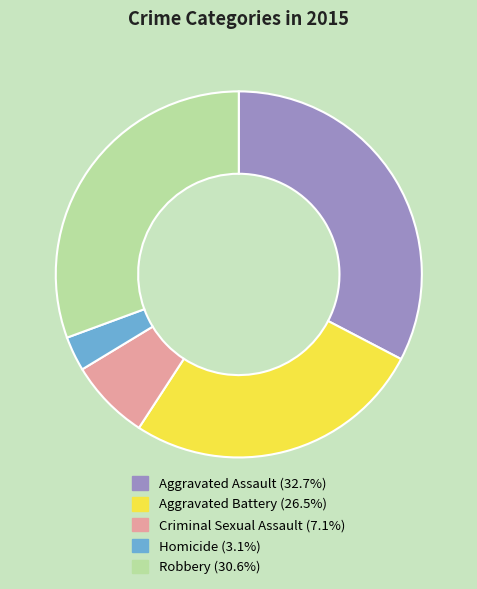

Rank the categories by value from lowest to highest.

Homicide, Criminal Sexual Assault, Aggravated Battery, Robbery, Aggravated Assault